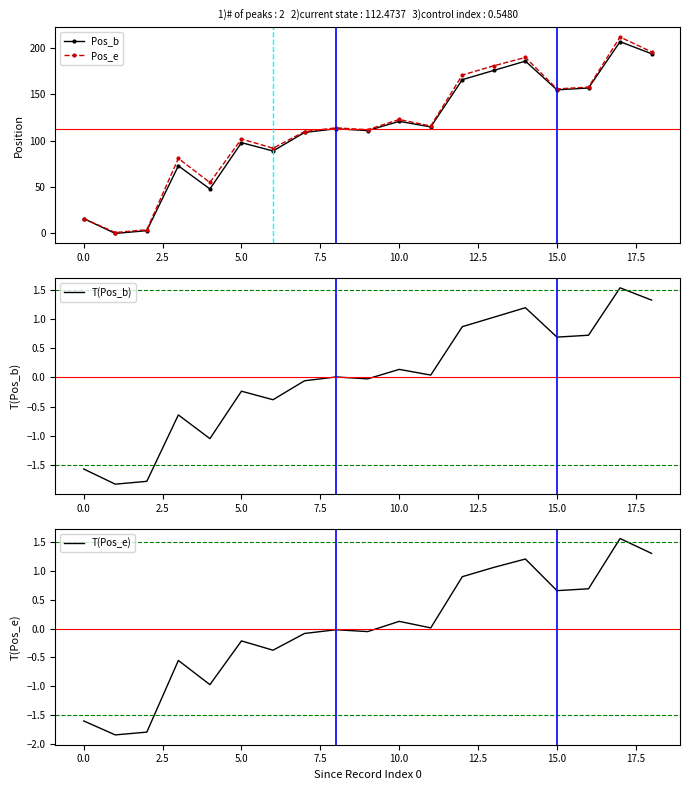

How many lines are shown in the chart?

4